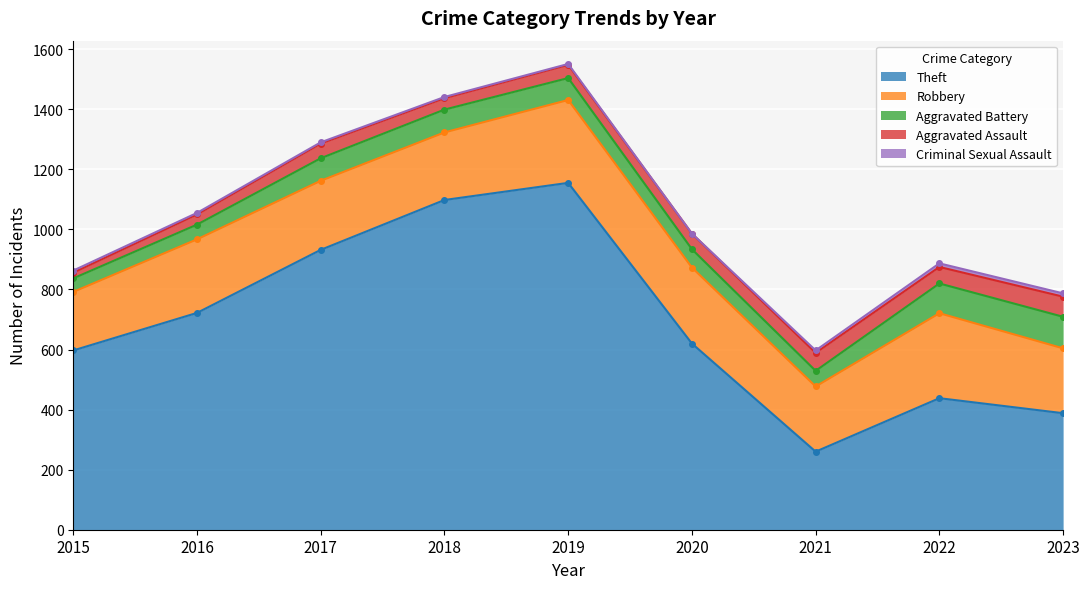

What is the maximum value for Aggravated Battery?

105